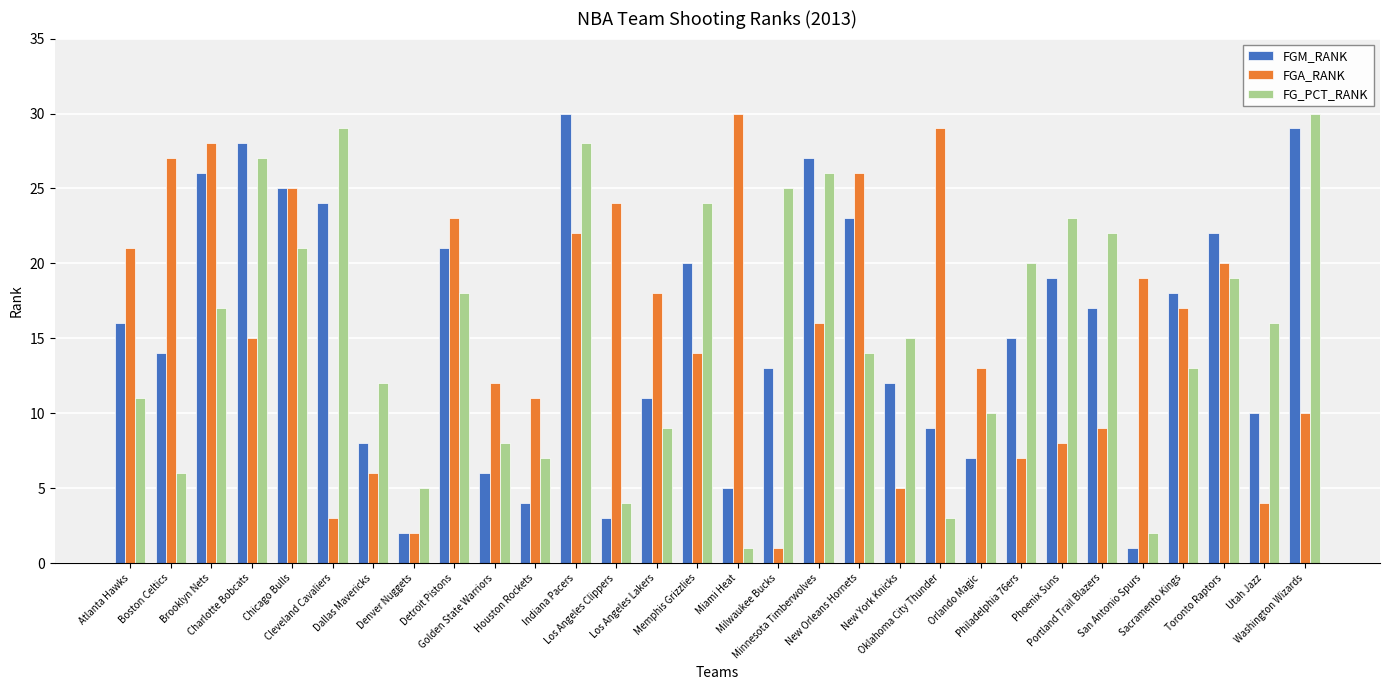

How many categories are shown in the chart?

30